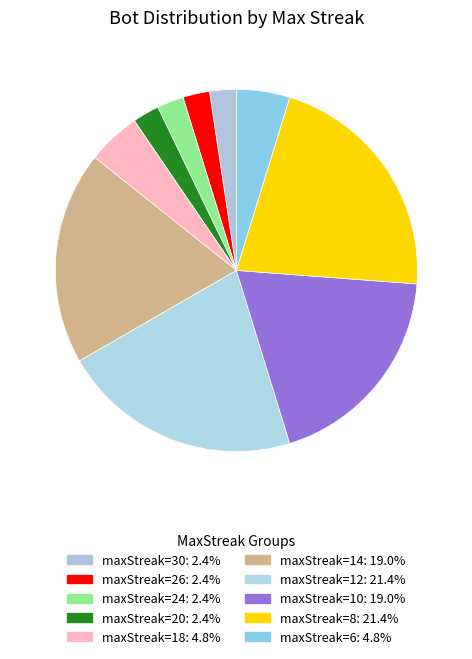

What is the largest slice in the pie chart?

12